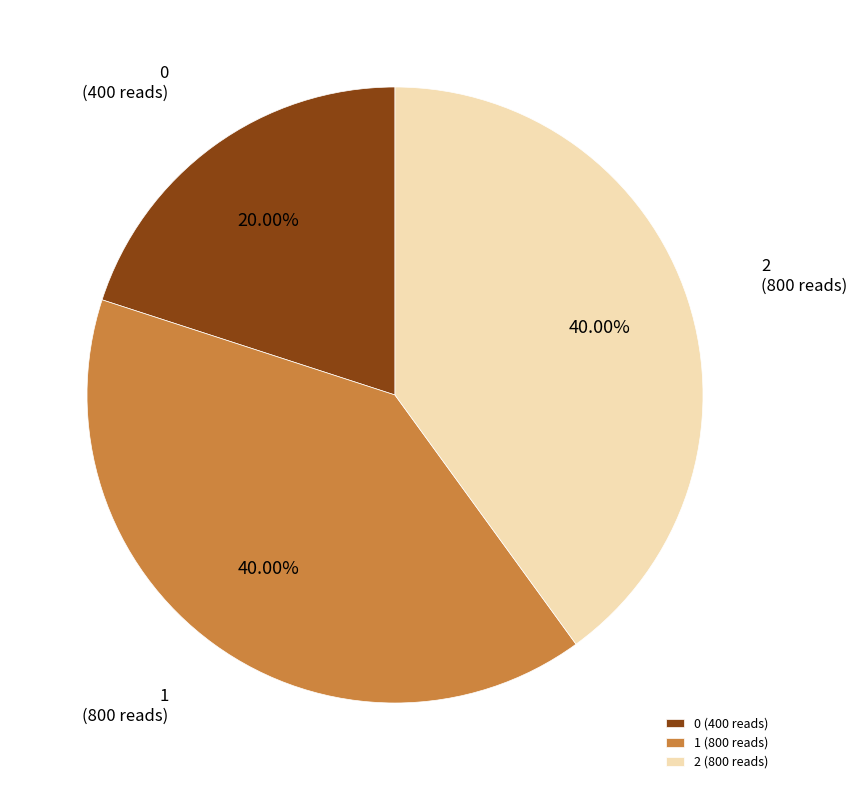

Does any single category account for the majority?

No